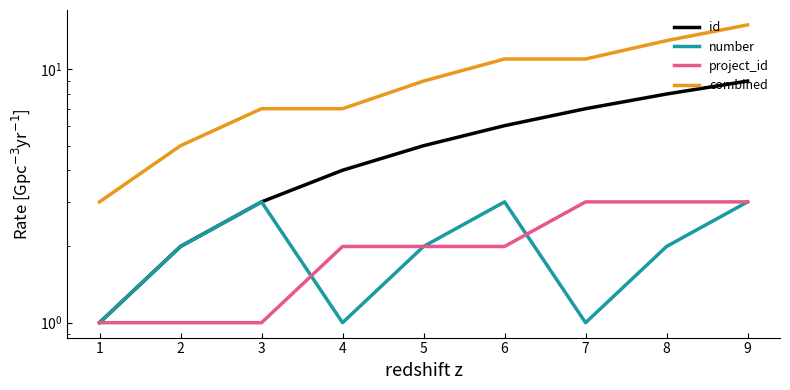

How many interior local peaks does the number series have?

2